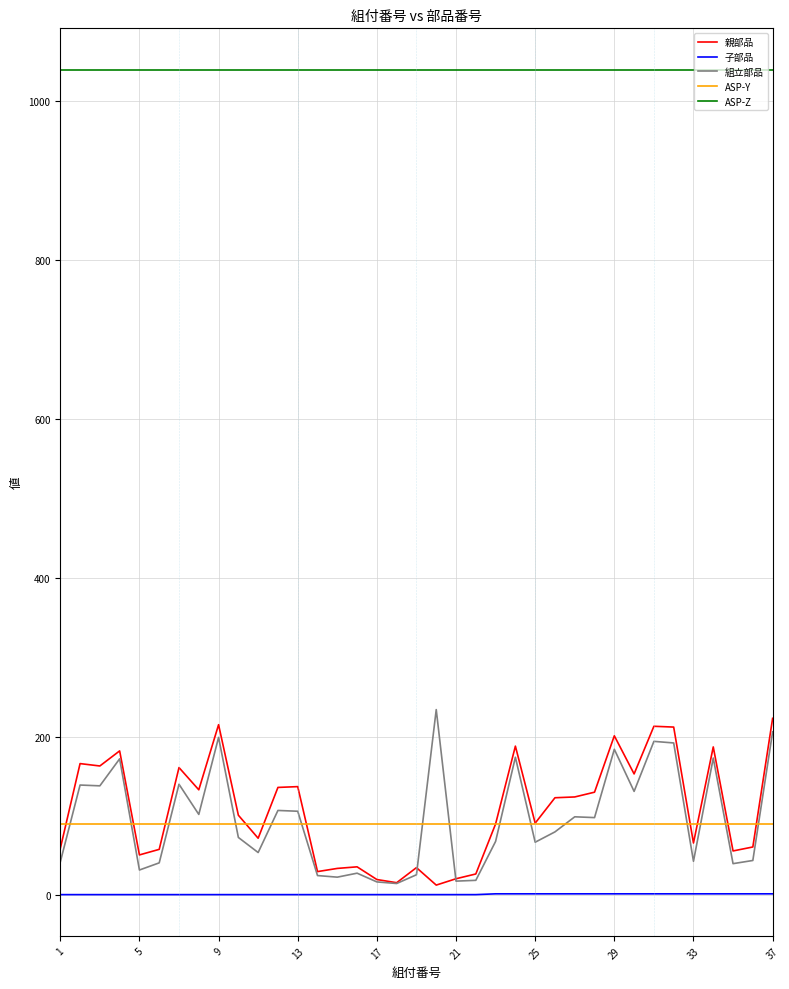

True or false: ASP-Z and 子部品 intersect in this chart.

False